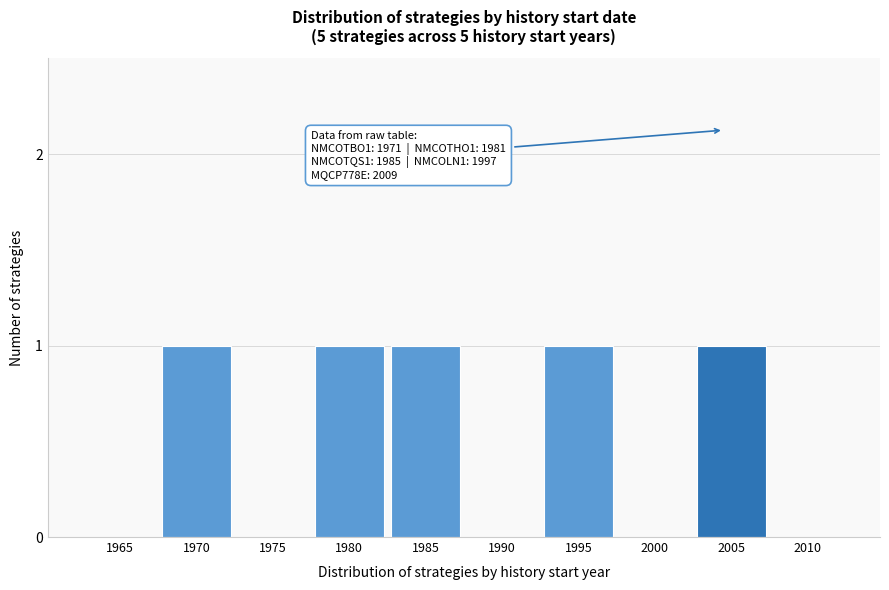

Reading left to right, extract all data points from this chart.

1965=0	1970=1	1975=0	1980=1	1985=1	1990=0	1995=1	2000=0	2005=1	2010=0